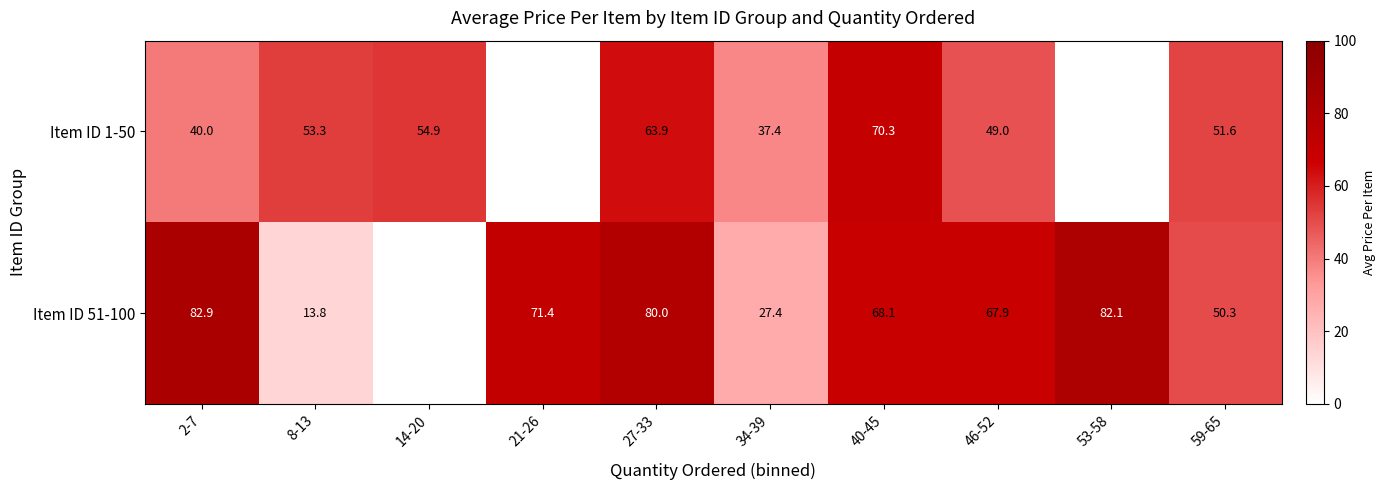

List the series in order of their overall mean, lowest first.

Item ID 1-50, Item ID 51-100